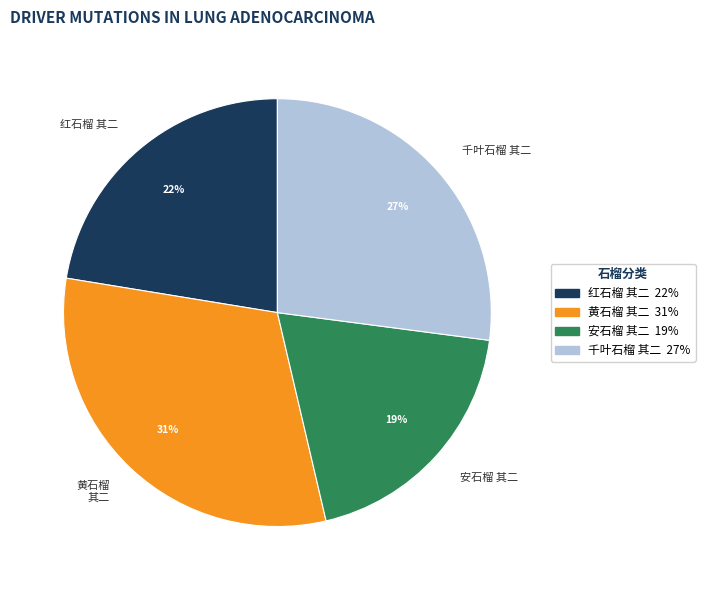

Does 安石榴 其二 represent more than half of the total?

No